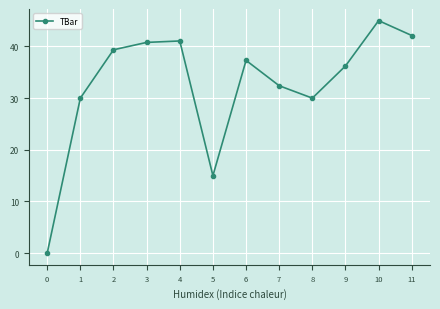

How many values are below 37?

6